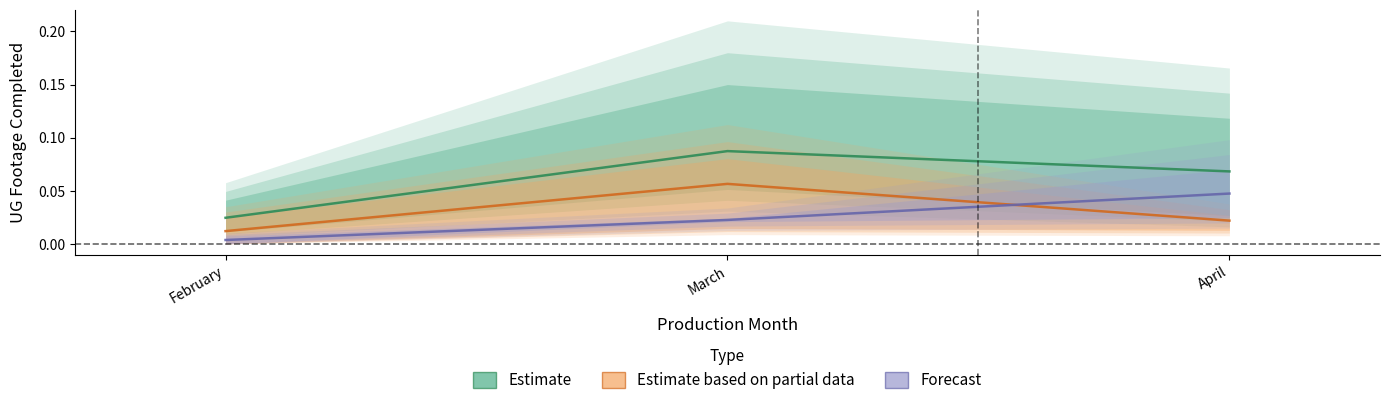

What is the difference between the highest and lowest values at March?

0.1